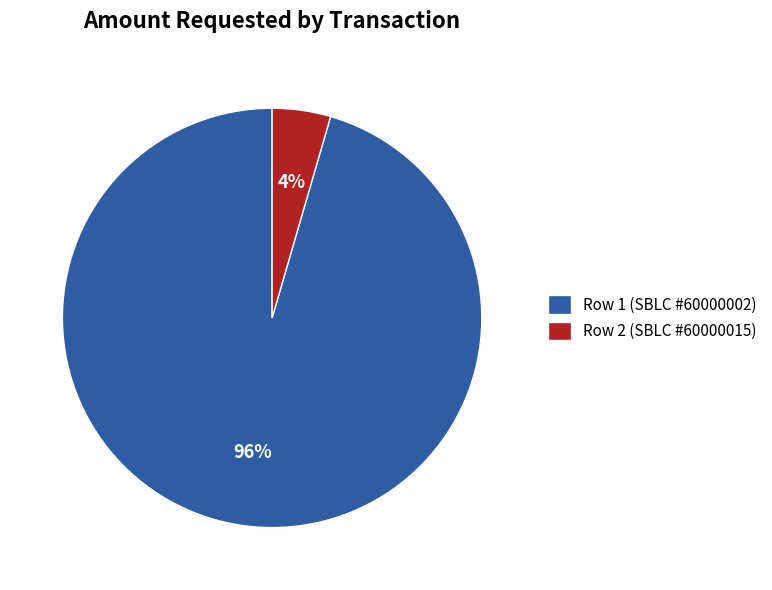

Do Row 1 (SBLC #60000002) and Row 2 (SBLC #60000015) together represent more than half of the pie?

Yes